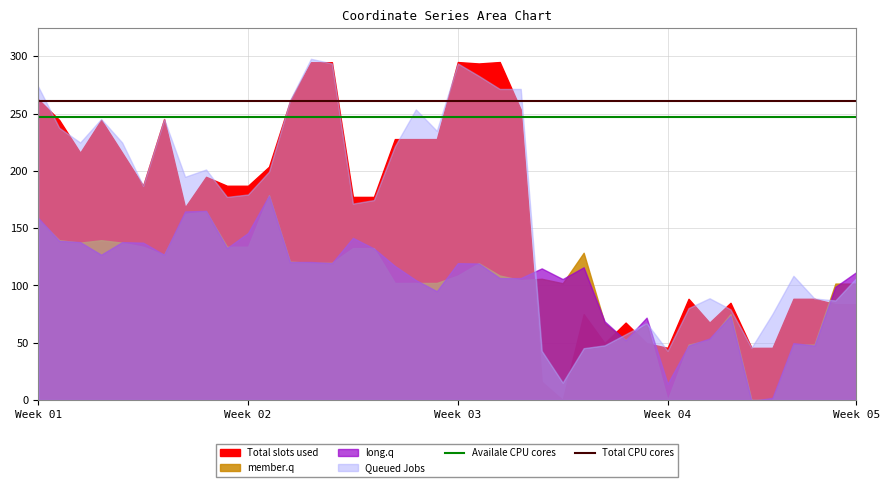

Read the Availale CPU cores value at Week 01.

246.9